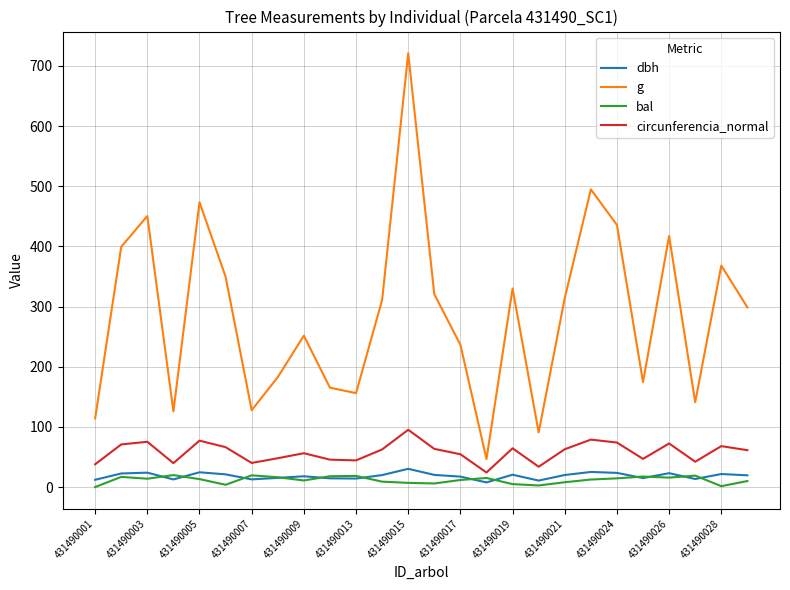

Which series has the widest spread of values?

g